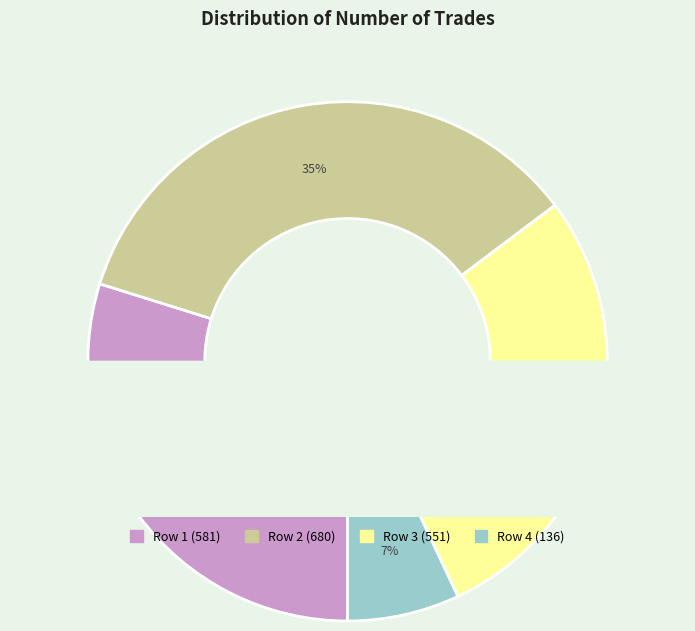

To the nearest percent, what portion does 136 represent?

7%